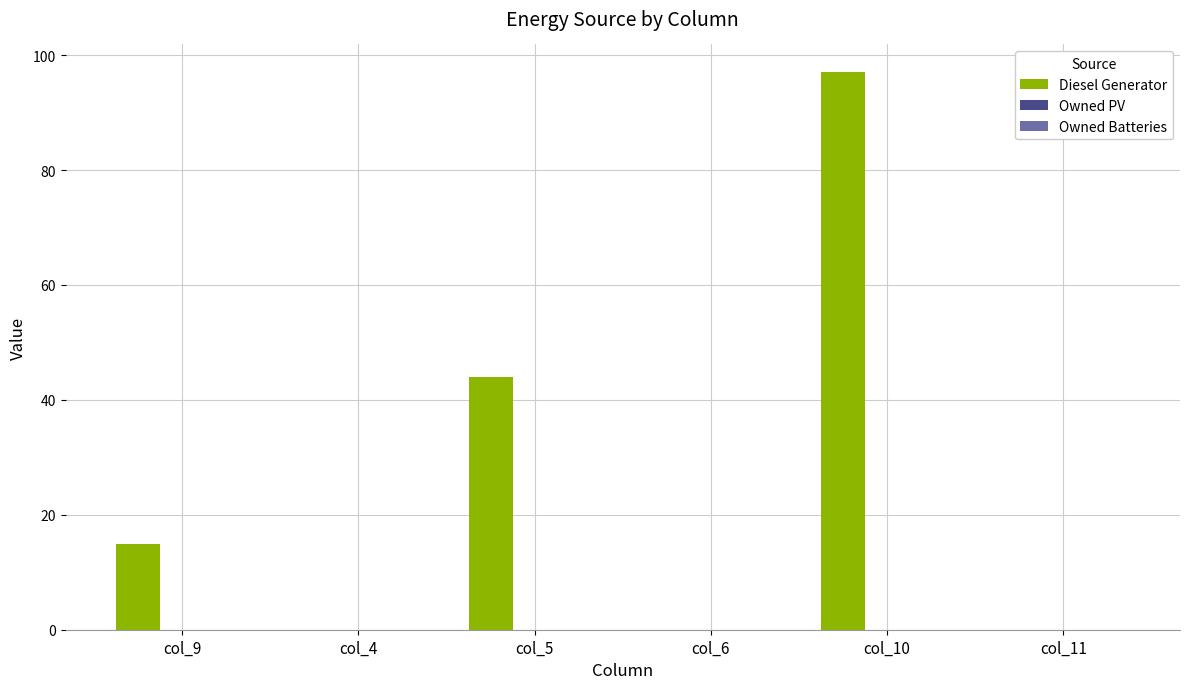

Which has a higher value, col_10 or col_11?

col_10